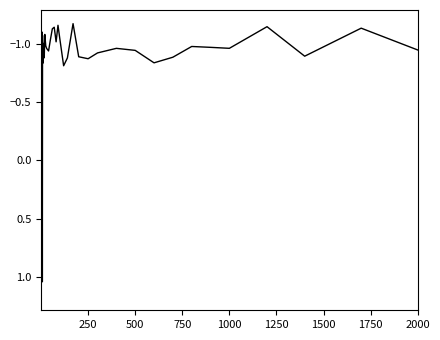

How many values exceed 0?

2